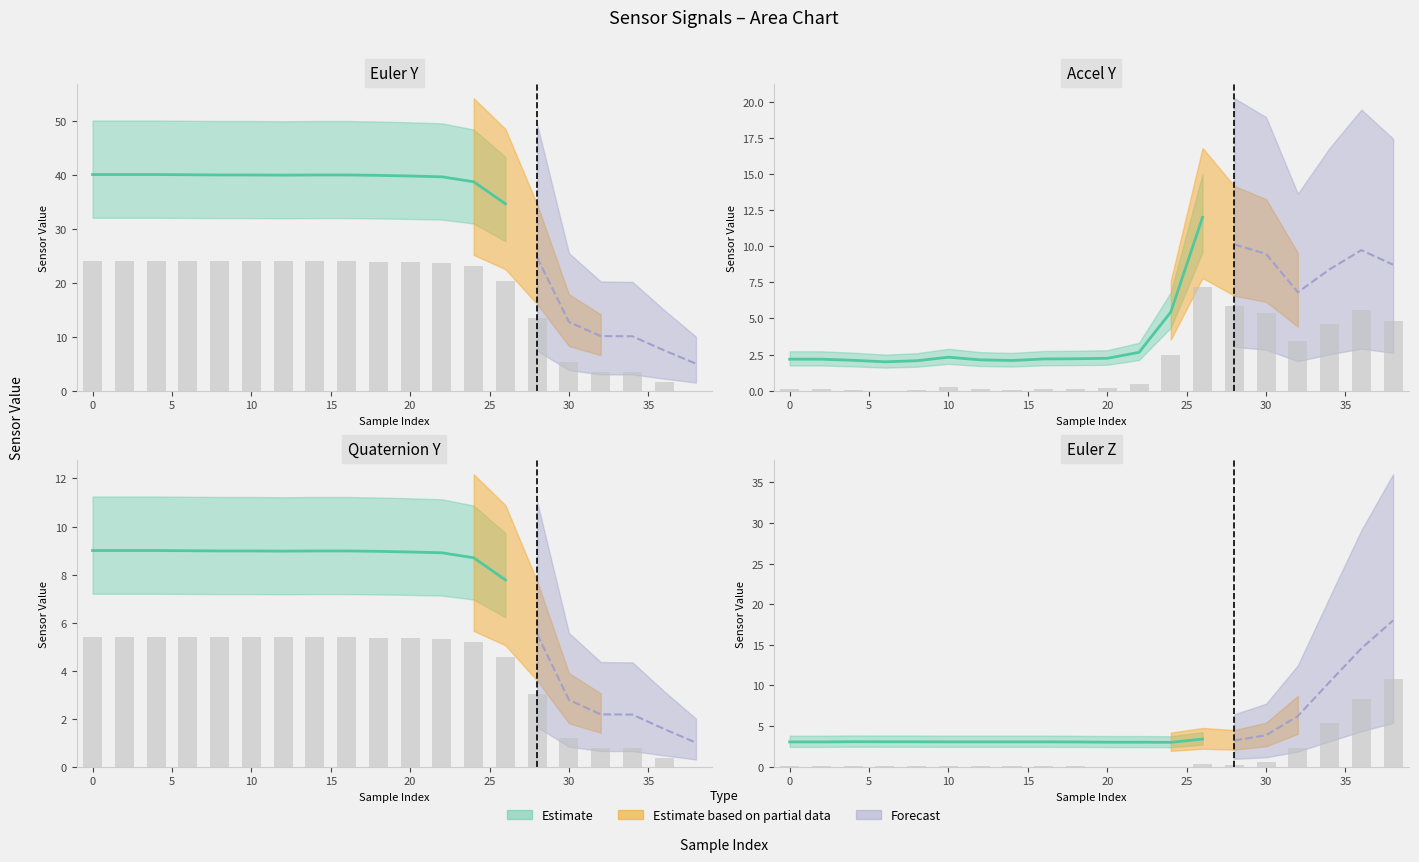

What is the difference between the maximum and minimum values in the eul_z series?

10.8